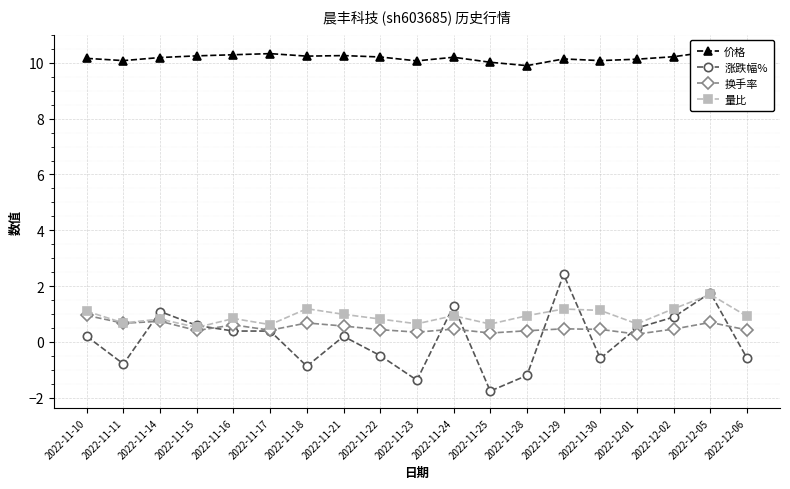

What is the label of the 3rd point from the right?

2022-12-02